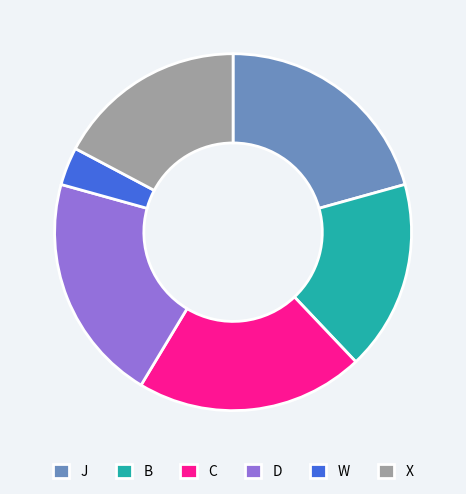

Does any single category account for the majority?

No